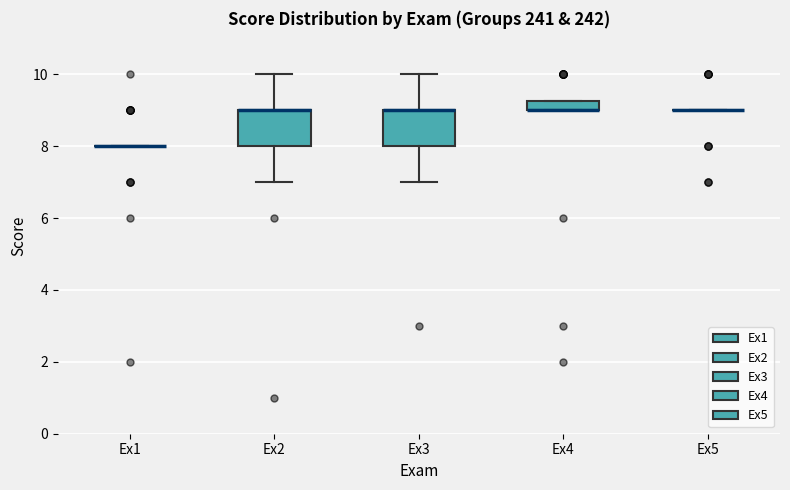

Where is the upper edge of the box for Ex2 on the y-axis? The values are not printed on the chart, so give them approximately, as read against the axis.

9.0